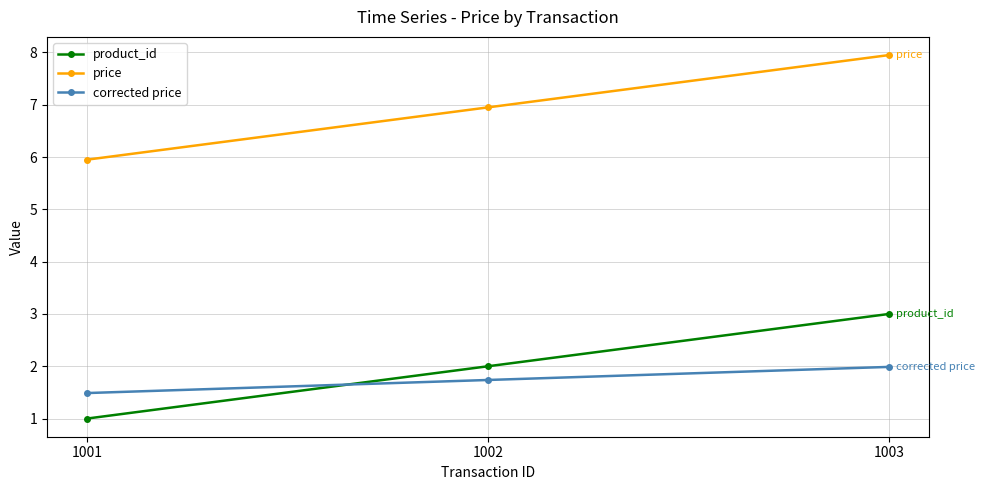

How many values in the product_id series are below 2?

1